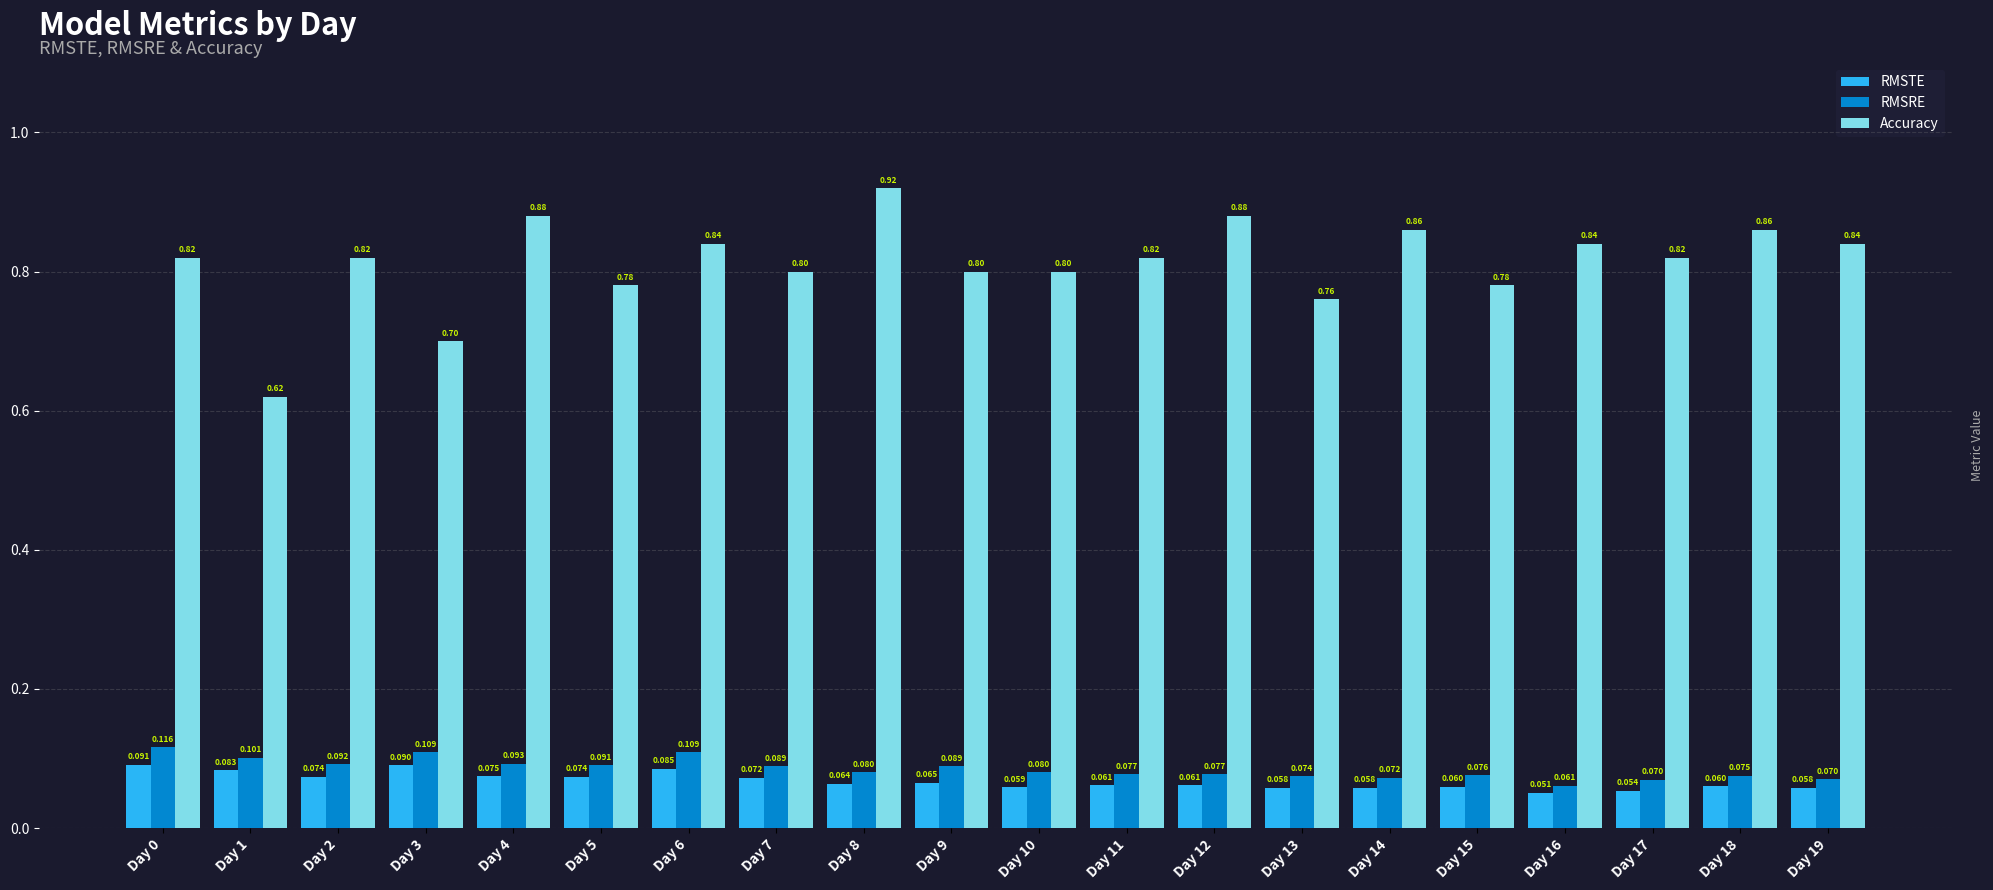

Which label corresponds to the largest value in the chart?

Day 8